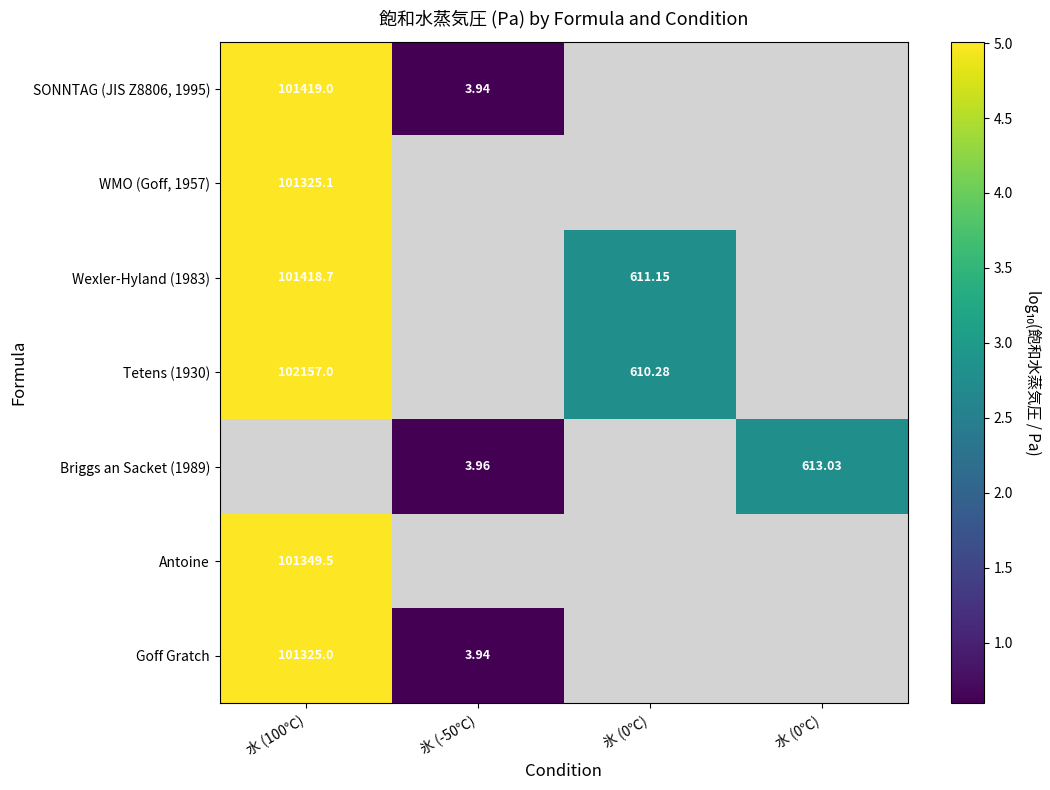

Count the number of categories in the chart.

4